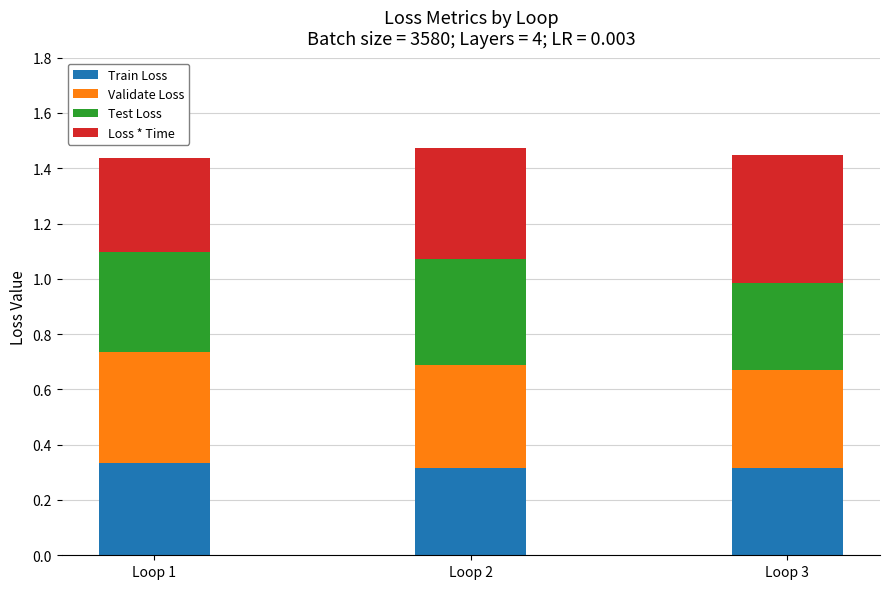

True or false: Train Loss has a value of 0.2 at Loop 2.

False